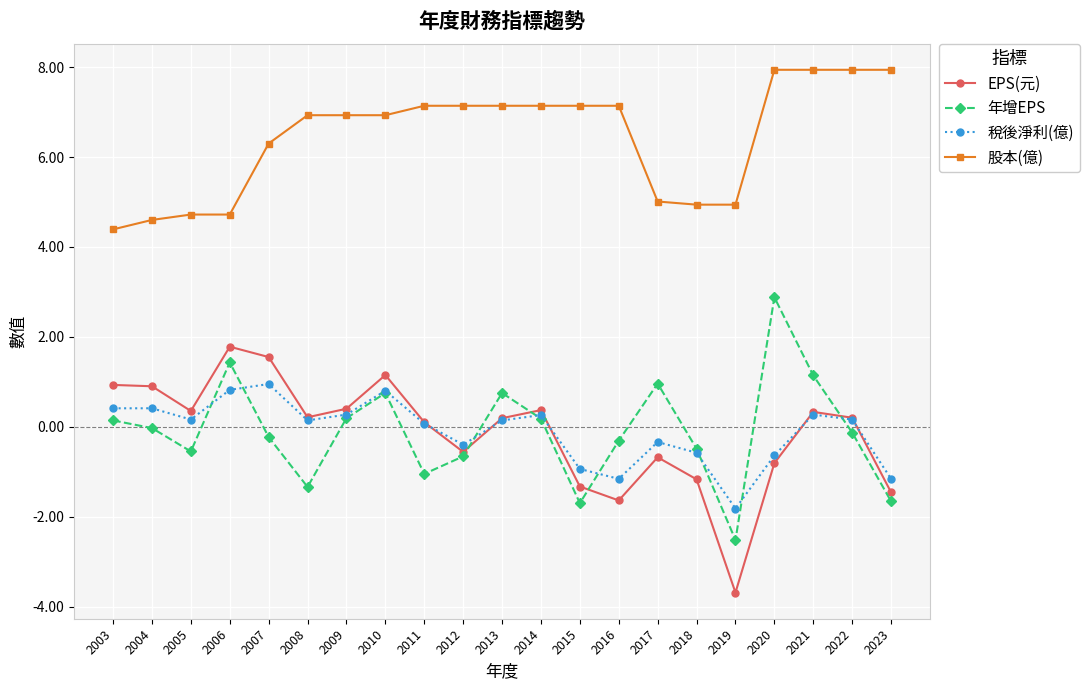

What is the total value across all series at 2016?

4.0